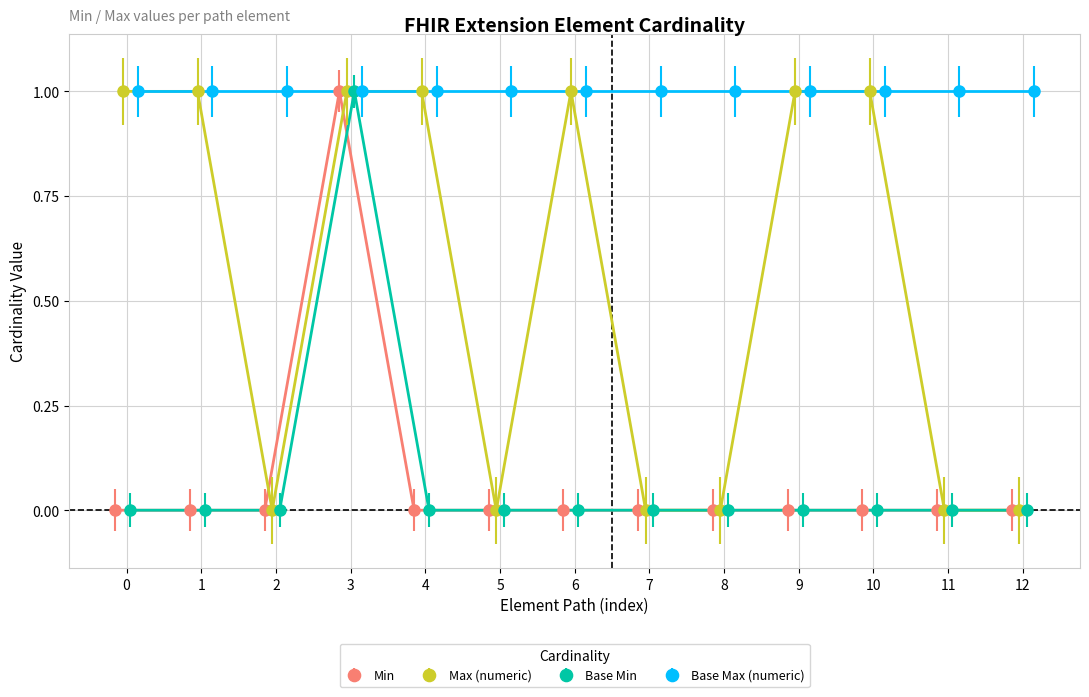

True or false: Min and Max (numeric) cross at least once.

False